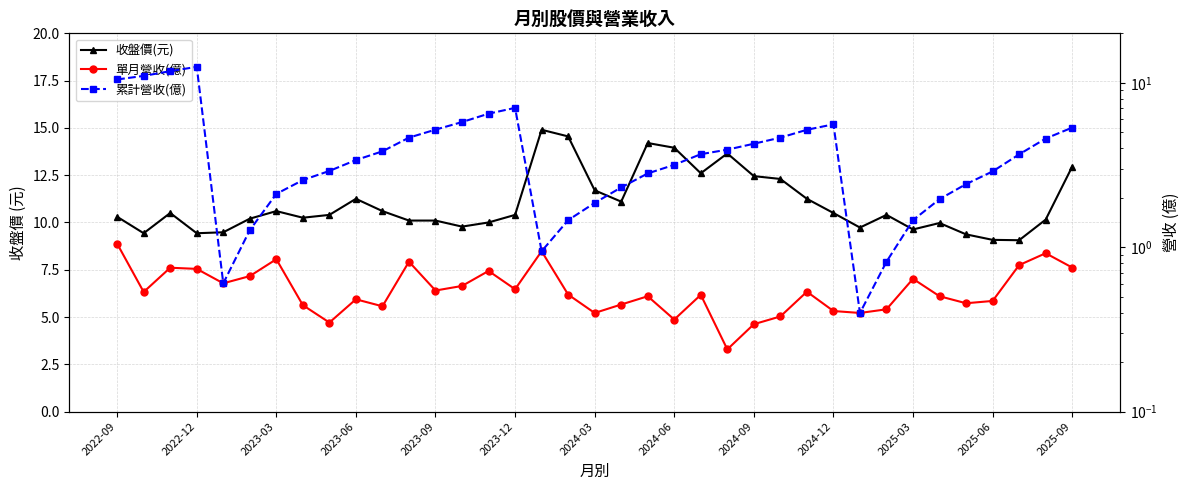

What is the spread (max minus min) of values at 35?

9.2